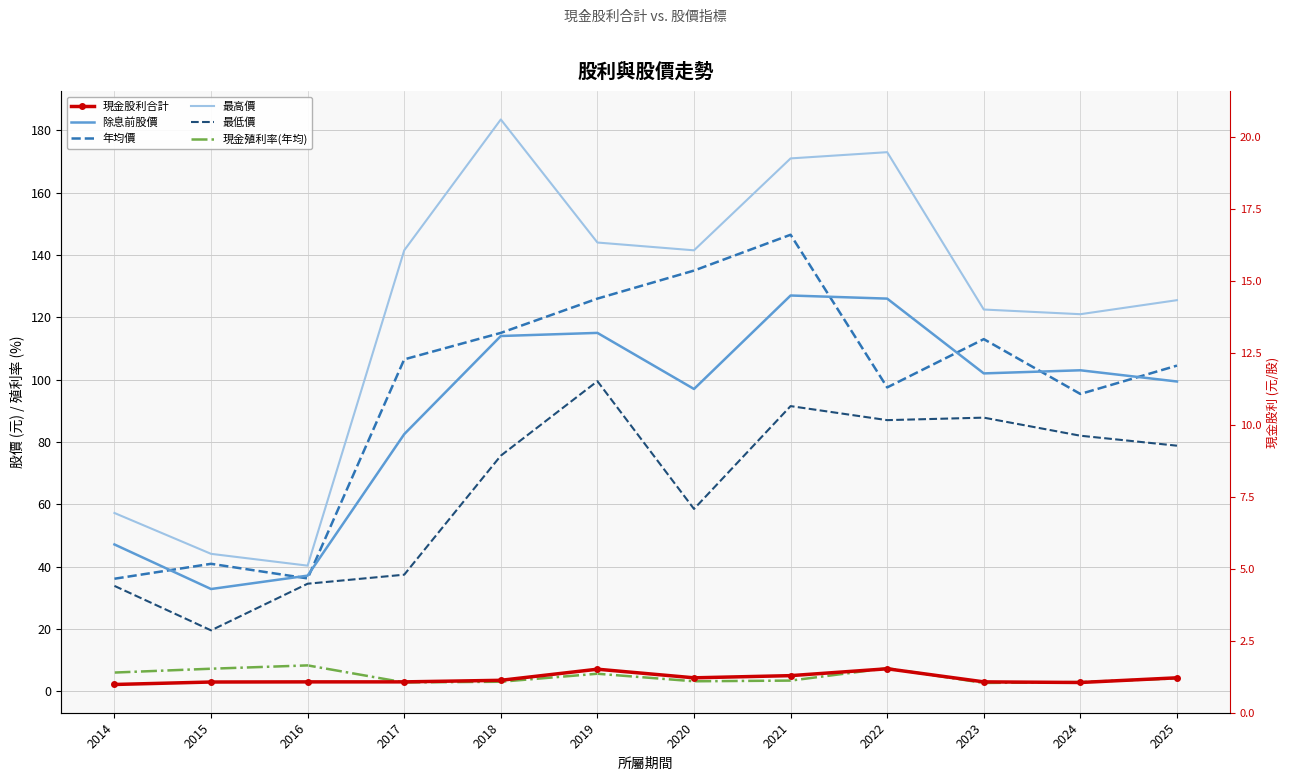

At which category does 現金殖利率(年均) reach its first local peak?

2016